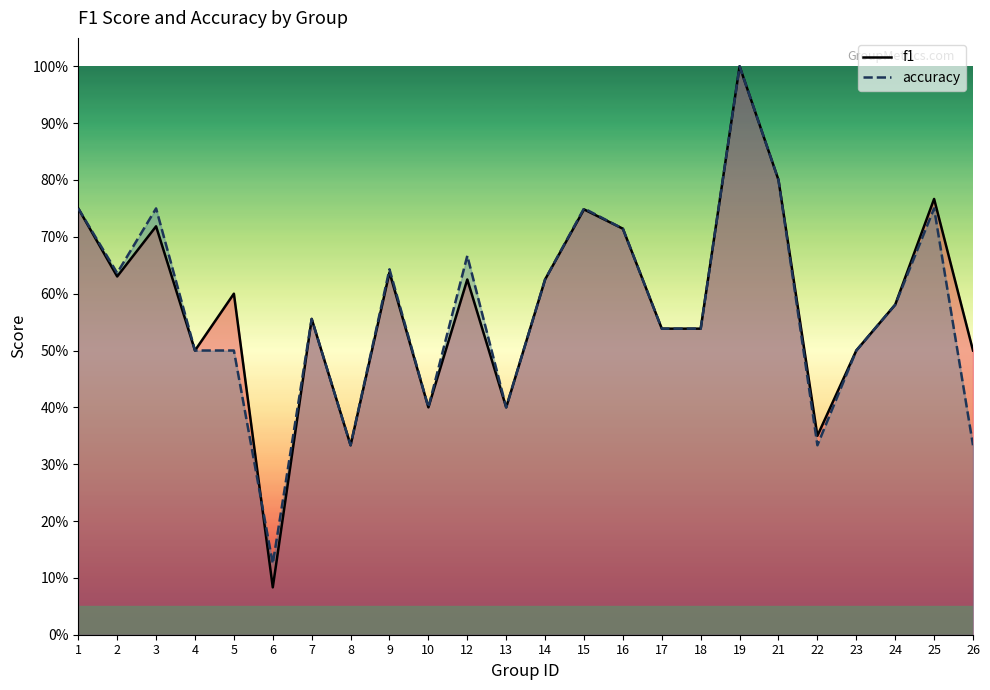

Rank the series by their average value, from lowest to highest.

accuracy, f1